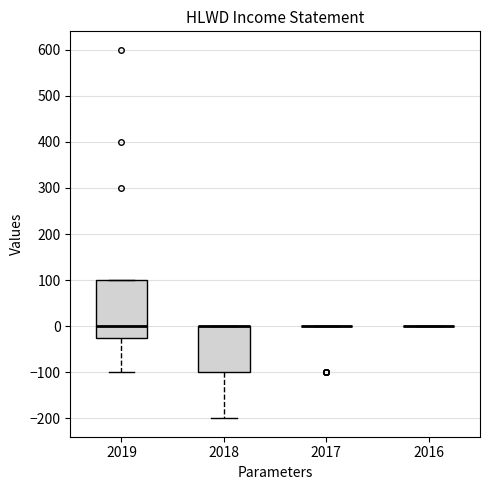

Reading left to right, read every box against the y-axis: the position of its median line, the range the box covers, and the ends of its whiskers. The values are not printed on the chart, so give them approximately, as read against the axis.

2019: median 0, box -20 to 100, whiskers -100 to 100
2018: median 0 (drawn on the box's upper edge), box -100 to 0, whiskers -200 to 0
2017: box collapsed to a line at 0, whiskers 0 to 0
2016: box collapsed to a line at 0, whiskers 0 to 0